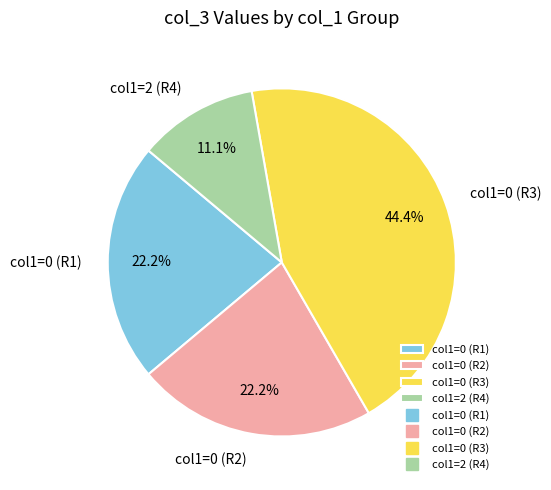

Is there a majority slice in this chart?

No